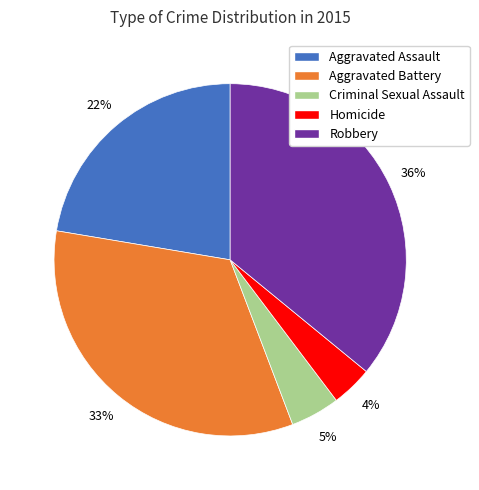

What is the largest slice in the pie chart?

Robbery